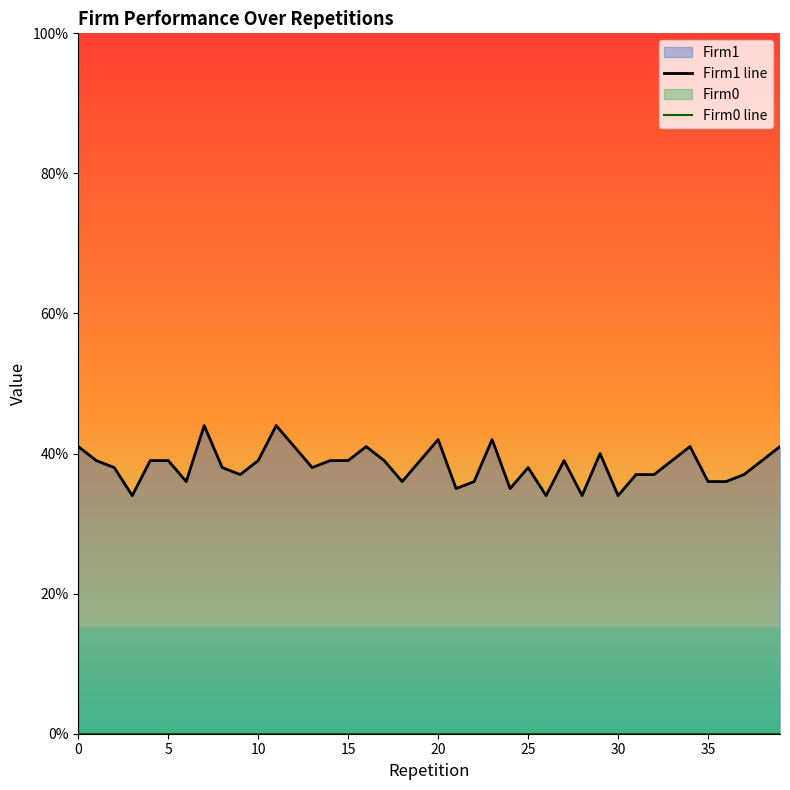

How many data points does each series have?

40